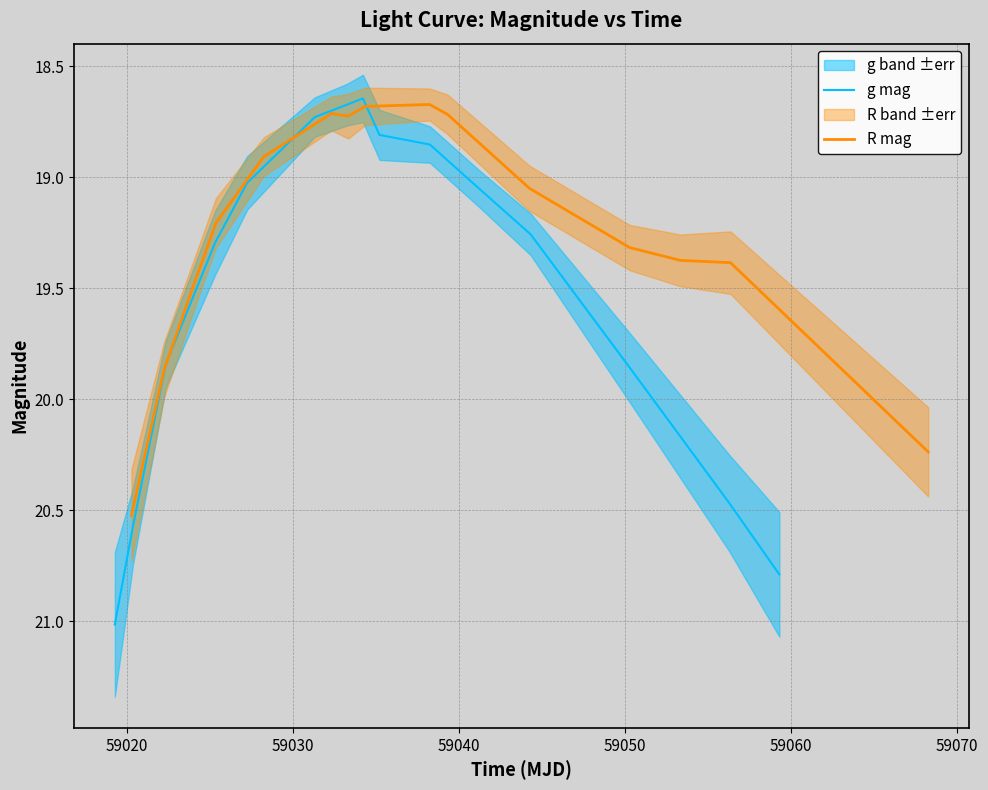

What is the value of the g mag point at the 2nd from the left?

20.6